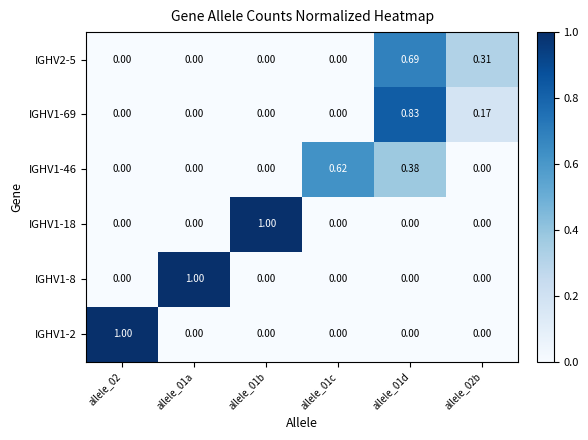

How many values in the IGHV1-69 series exceed 0?

2